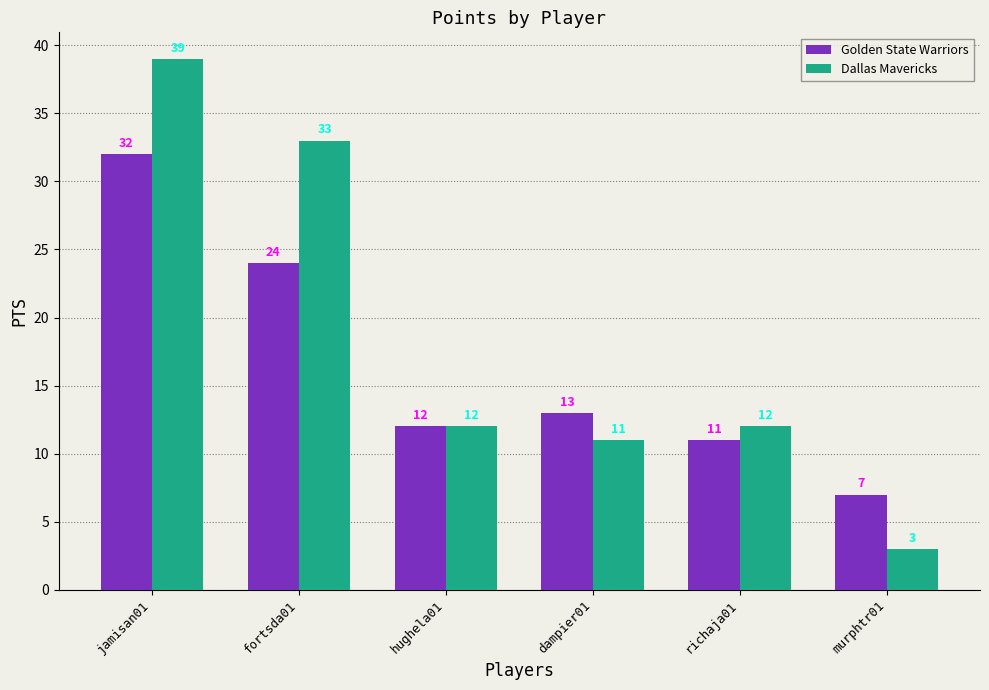

What position from the right is dampier01?

3